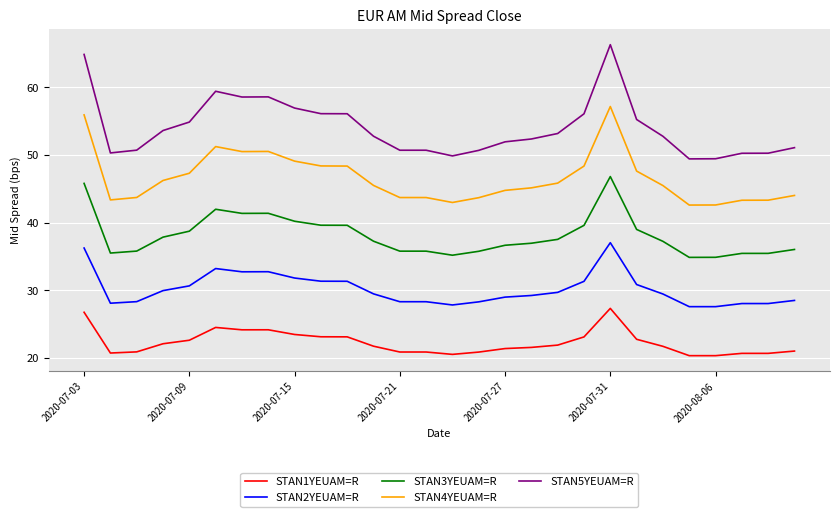

Which series has the largest range (max minus min)?

STAN5YEUAM=R